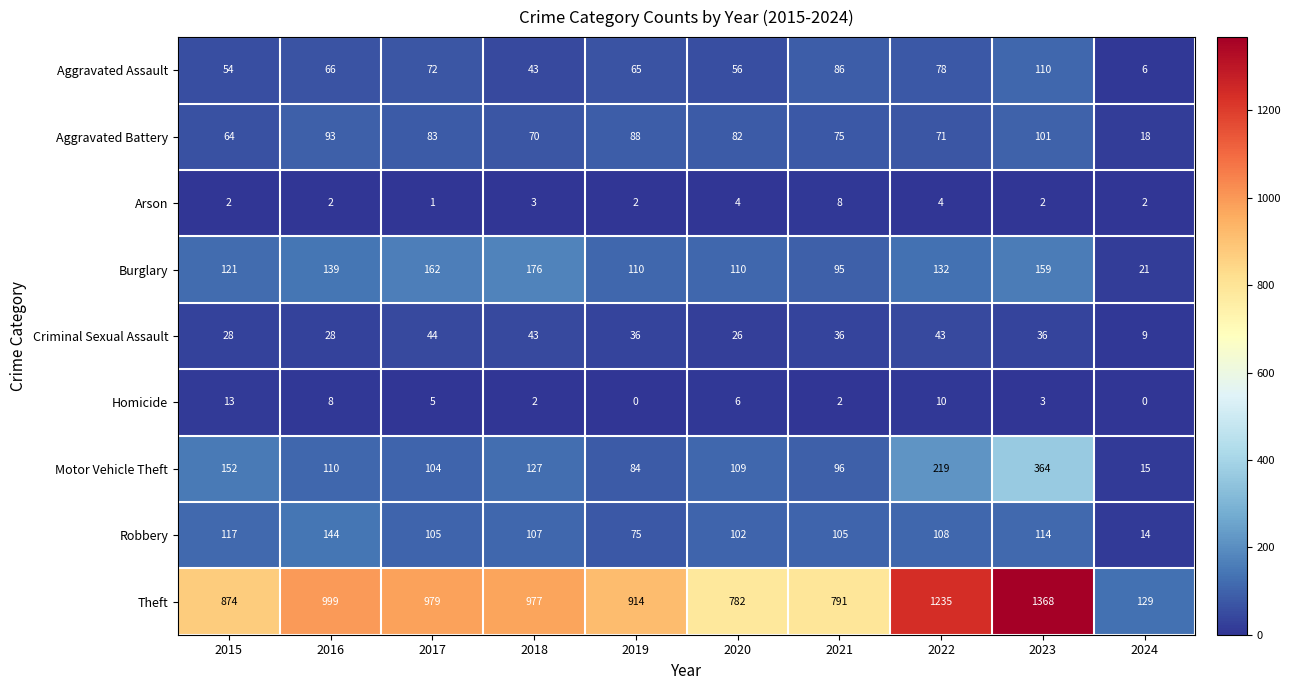

What is the sum of the Burglary values at 2021 and 2020?

205